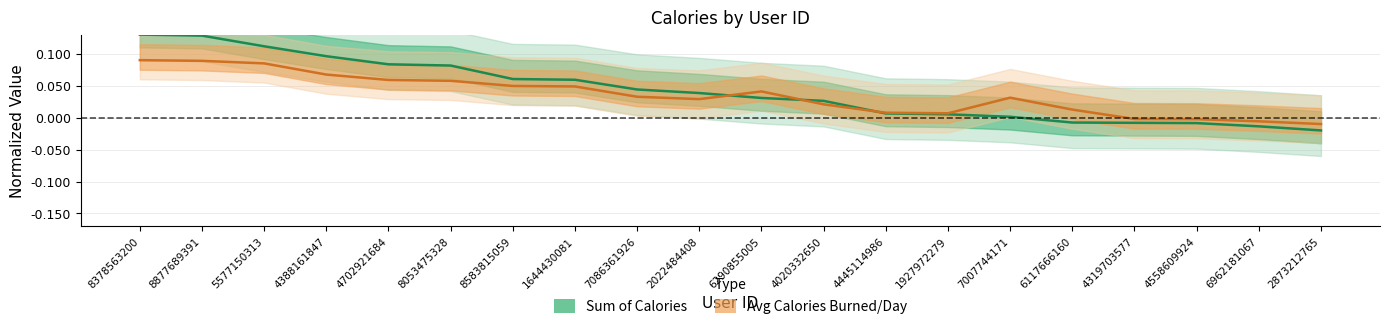

What position from the right is 4558609924?

3